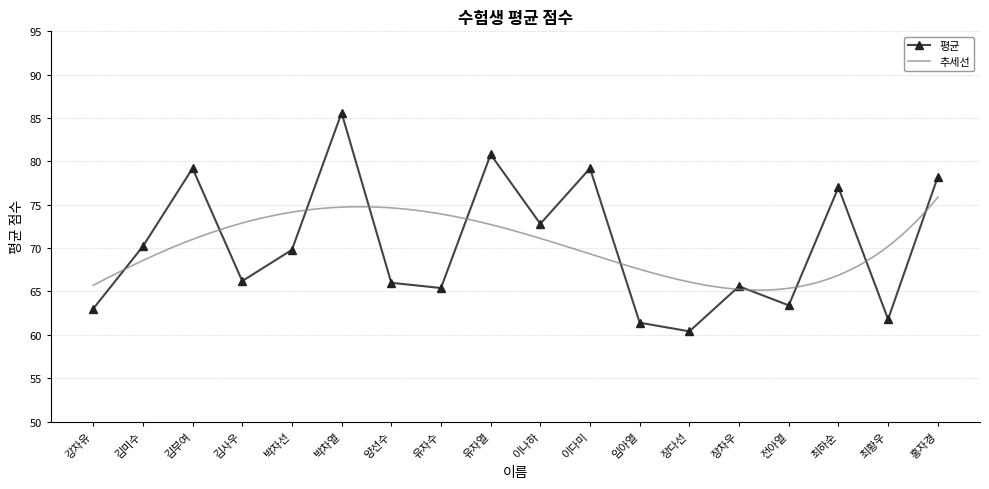

The value at 박차열 is 149.1. True or false?

False